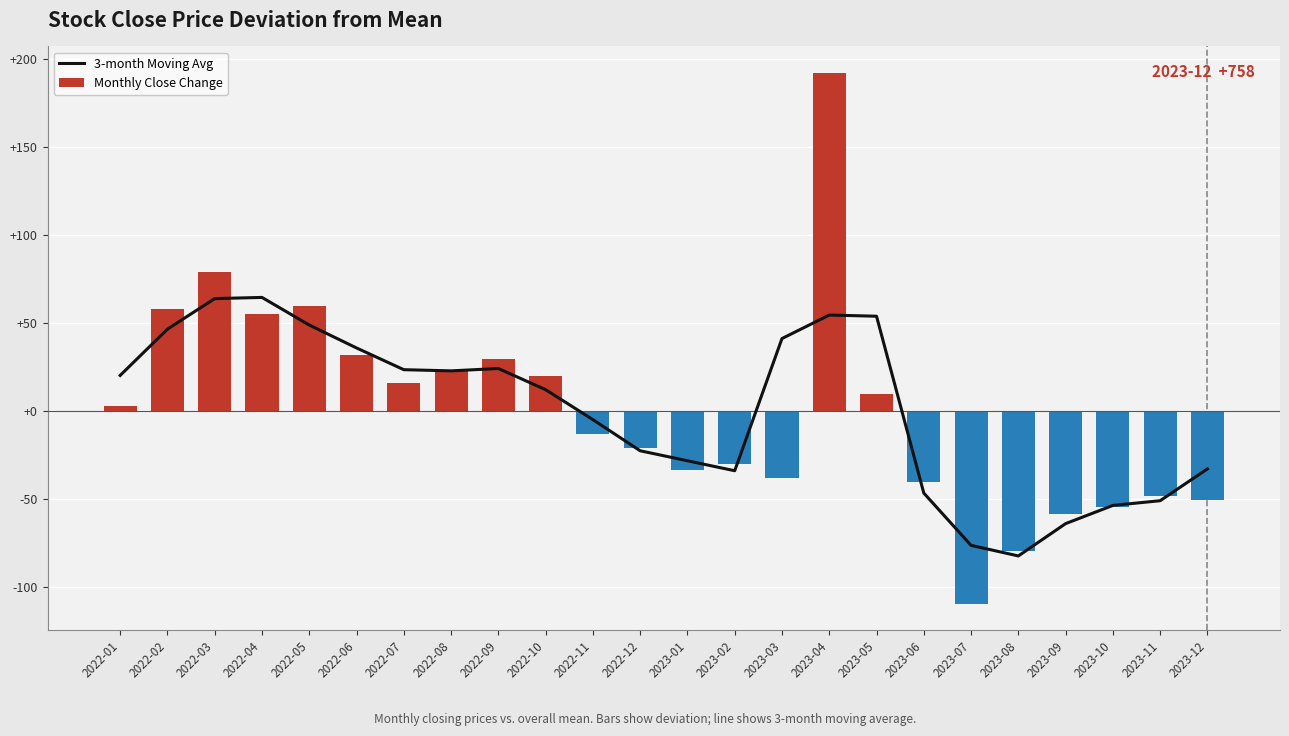

What are all the series names shown in the legend?

3-month Moving Avg, Monthly Close Change